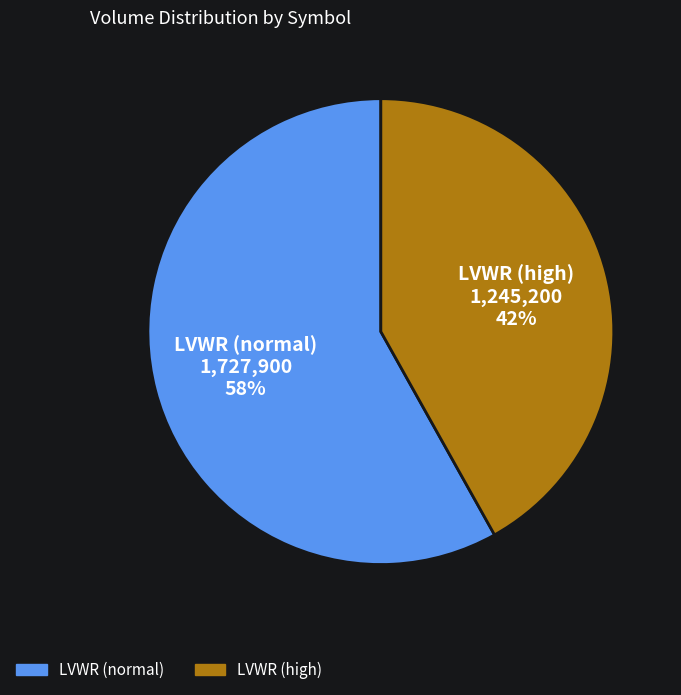

Is there a majority slice in this chart?

Yes